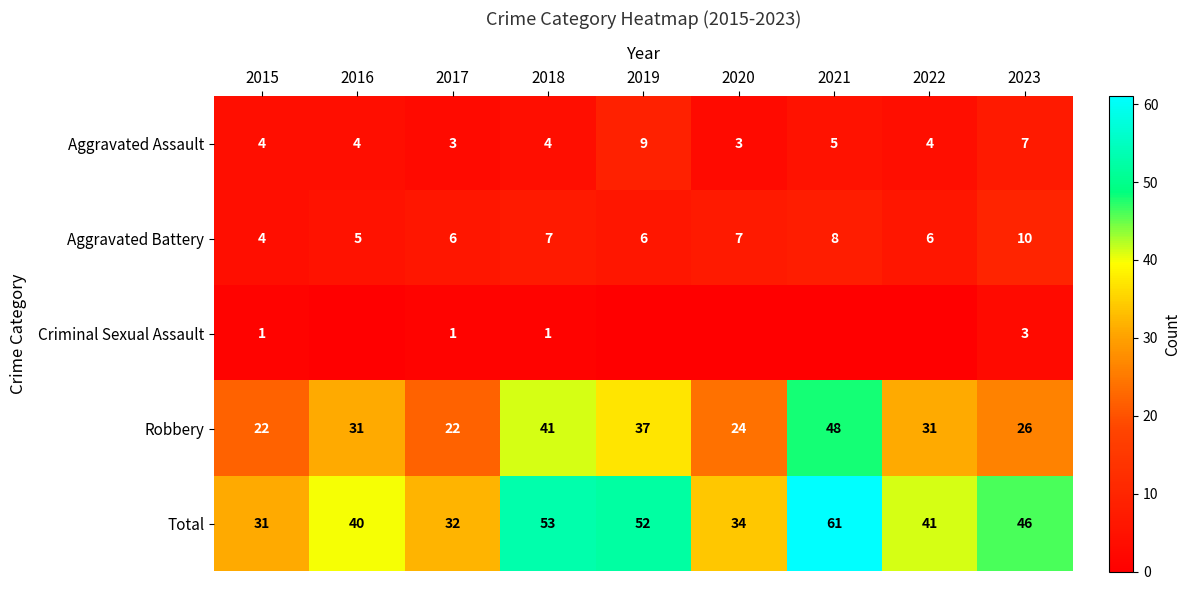

What is the average value of the Aggravated Assault series?

5